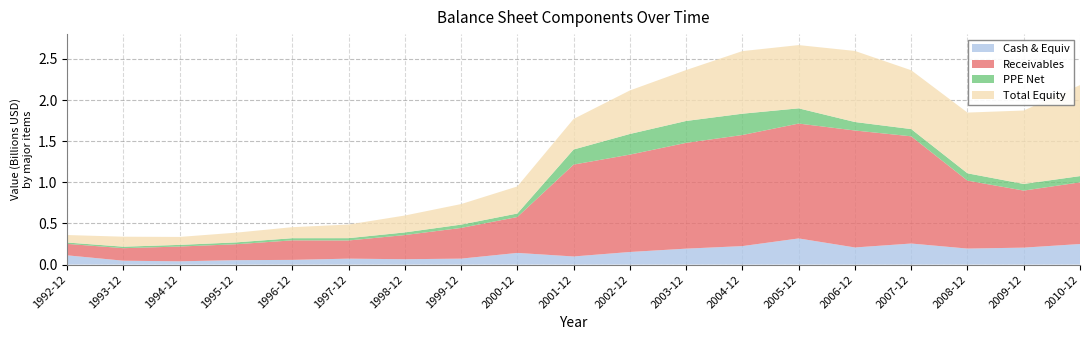

Reading left to right, extract all data points from this chart.

Cash & Equiv: 1992-12=112400000	1993-12=46800000	1994-12=39700000	1995-12=53500000	1996-12=57000000	1997-12=72000000	1998-12=65000000	1999-12=72153000	2000-12=141831000	2001-12=98530000	2002-12=153000000	2003-12=193600000	2004-12=224600000	2005-12=317800000	2006-12=208000000	2007-12=255900000	2008-12=194400000	2009-12=205900000	2010-12=249800000
Receivables: 1992-12=139100000	1993-12=152500000	1994-12=179800000	1995-12=193700000	1996-12=237600000	1997-12=221000000	1998-12=293900000	1999-12=373478000	2000-12=436542000	2001-12=1117238000	2002-12=1184000000	2003-12=1286400000	2004-12=1350900000	2005-12=1396800000	2006-12=1422300000	2007-12=1303700000	2008-12=826500000	2009-12=693700000	2010-12=750100000
PPE Net: 1992-12=16600000	1993-12=18200000	1994-12=20000000	1995-12=22600000	1996-12=26200000	1997-12=28200000	1998-12=32000000	1999-12=40033000	2000-12=42546000	2001-12=183245000	2002-12=251000000	2003-12=266200000	2004-12=259000000	2005-12=185100000	2006-12=103100000	2007-12=87900000	2008-12=88800000	2009-12=80700000	2010-12=75800000
Total Equity: 1992-12=91200000	1993-12=121400000	1994-12=96700000	1995-12=118100000	1996-12=133900000	1997-12=165600000	1998-12=205500000	1999-12=249750000	2000-12=328900000	2001-12=371613000	2002-12=529000000	2003-12=619100000	2004-12=761000000	2005-12=769100000	2006-12=864100000	2007-12=715500000	2008-12=738500000	2009-12=892900000	2010-12=1106700000